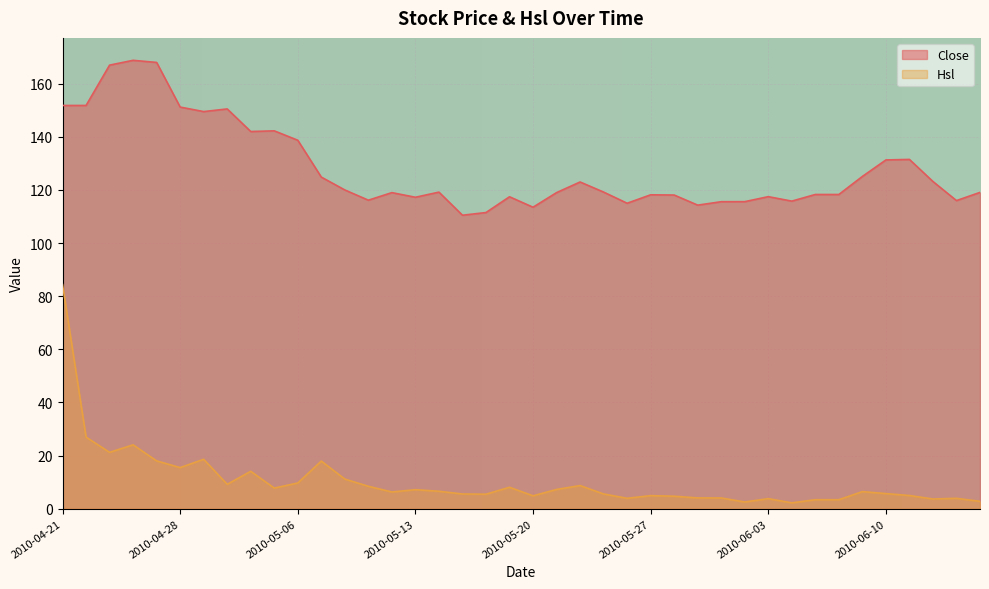

What are all the series names shown in the legend?

Close, Hsl